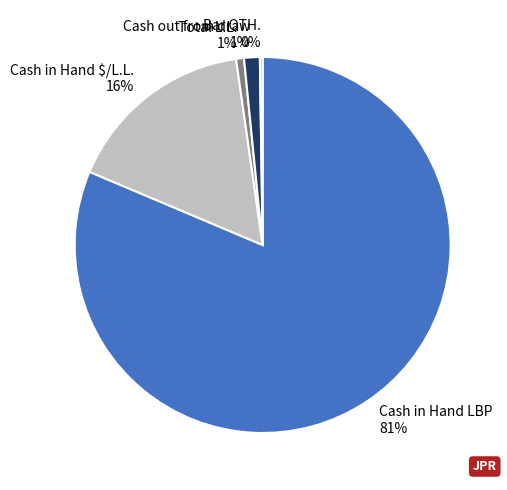

True or false: Total L.L. accounts for 1% of the total.

True